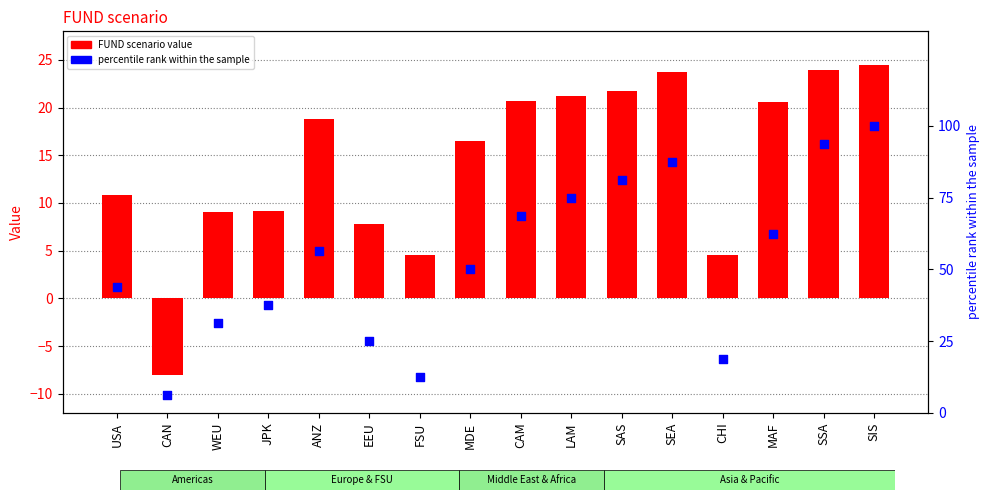

Which series reaches the maximum Y coordinate?

percentile rank within the sample